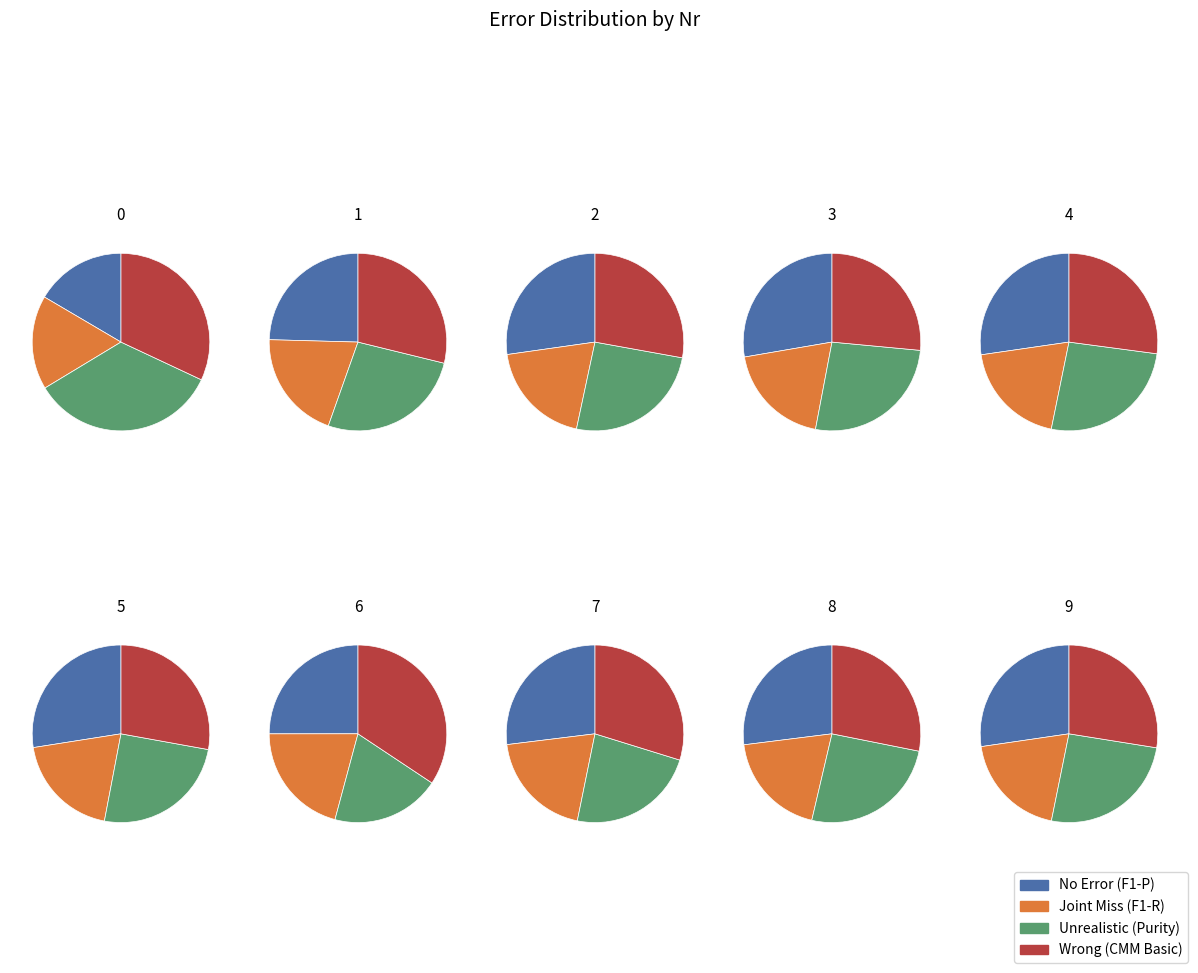

To the nearest percent, what is the combined percentage of 9 and 4?

20%